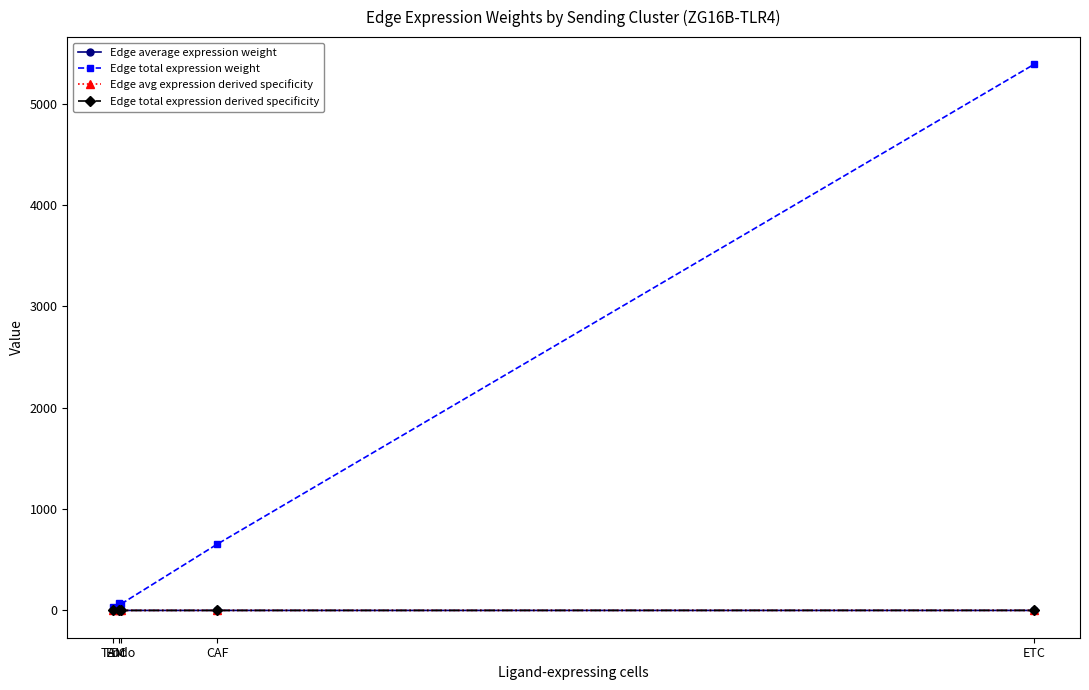

How many lines are shown in the chart?

4